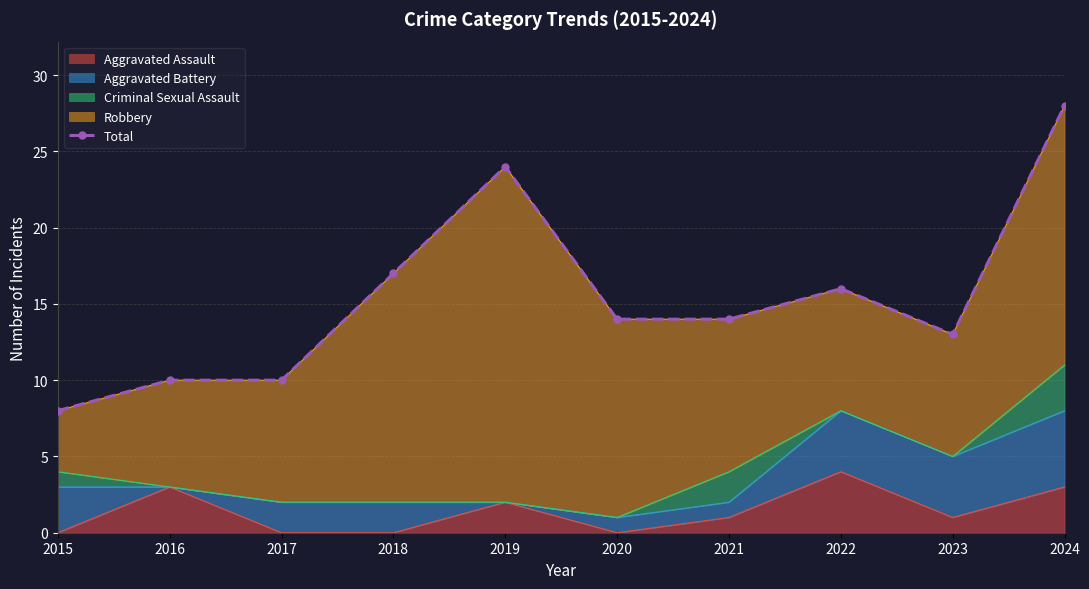

What is the highest value of the Aggravated Assault series?

4